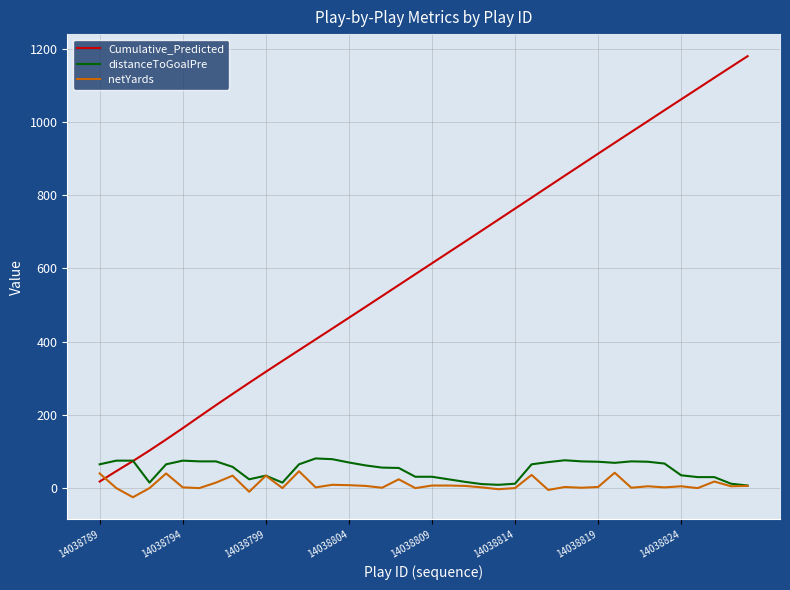

What is the highest value of the distanceToGoalPre series?

81.0